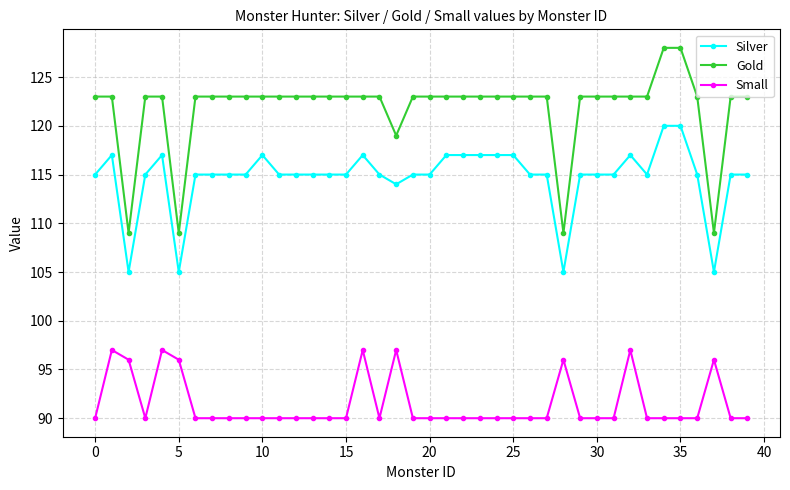

What is the sum of all Silver values?

4589